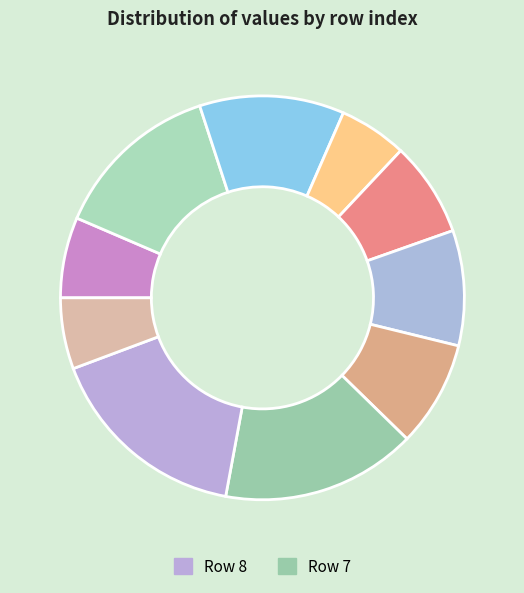

How many slices are in this pie chart?

10